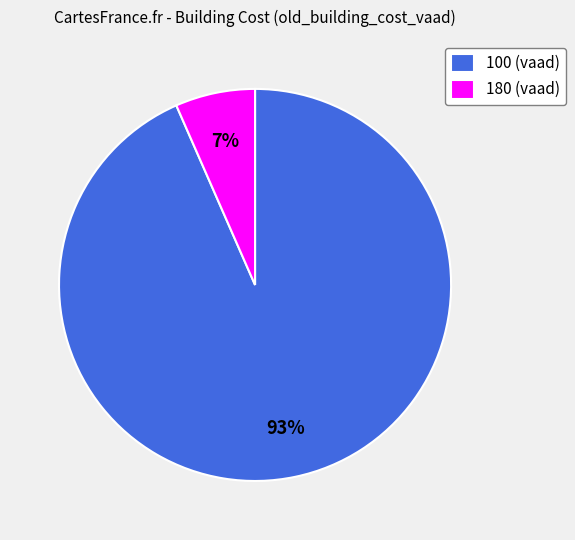

To the nearest percent, what is the average slice percentage?

50%